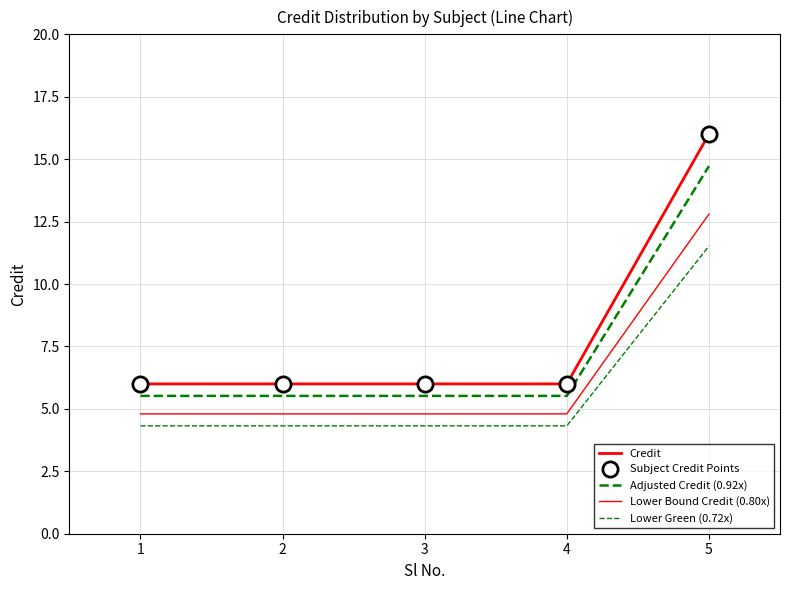

What is the total value across all series at 3?

26.6